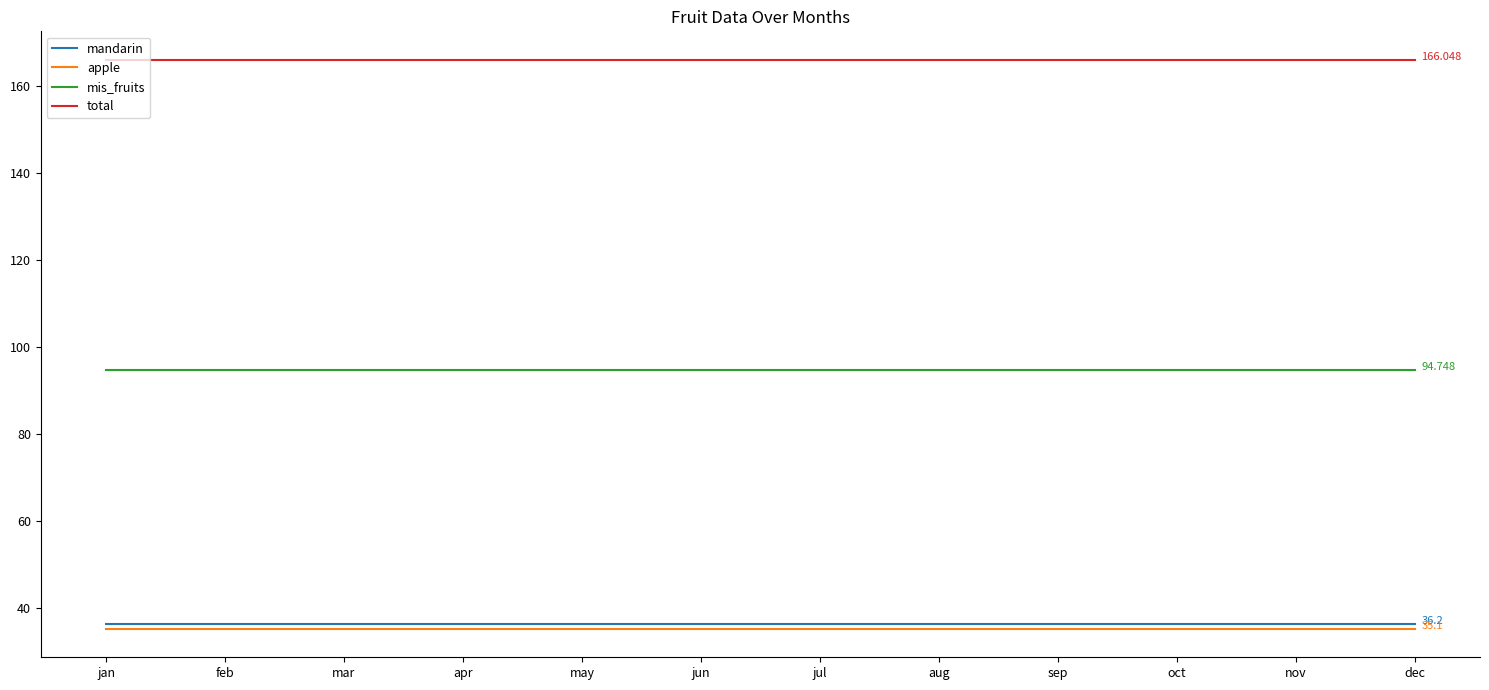

Reading left to right, extract all data points from this chart.

mandarin: 36.2	36.2	36.2	36.2	36.2	36.2	36.2	36.2	36.2	36.2	36.2	36.2
apple: 35.1	35.1	35.1	35.1	35.1	35.1	35.1	35.1	35.1	35.1	35.1	35.1
mis_fruits: 94.7	94.7	94.7	94.7	94.7	94.7	94.7	94.7	94.7	94.7	94.7	94.7
total: 166.0	166.0	166.0	166.0	166.0	166.0	166.0	166.0	166.0	166.0	166.0	166.0